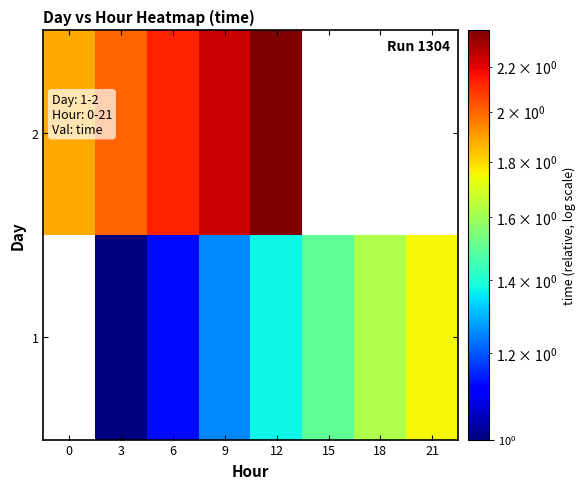

How many positive values does the 2 series have?

5